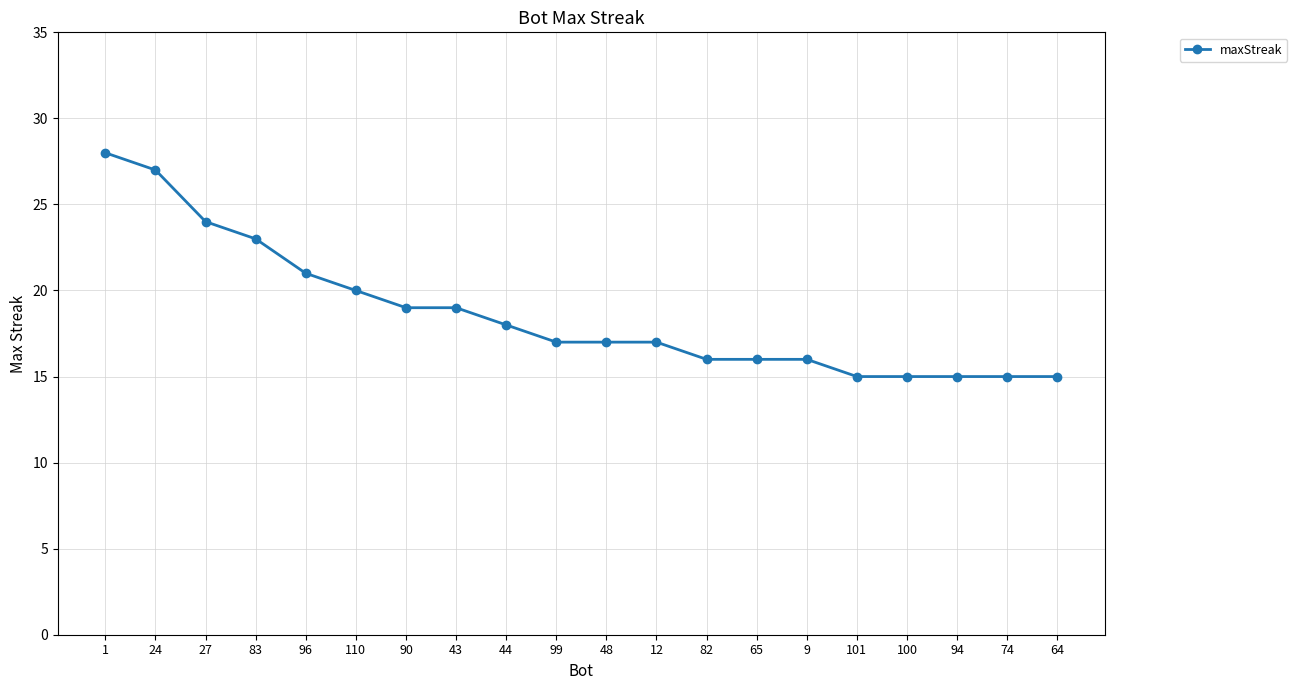

What is the difference between the values at 12 and 9?

1